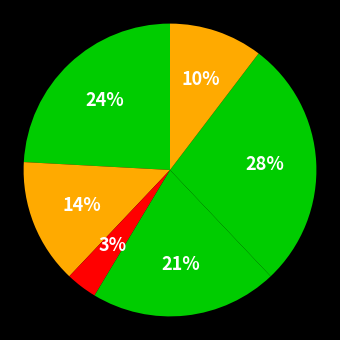

How many segments does this pie chart have?

6